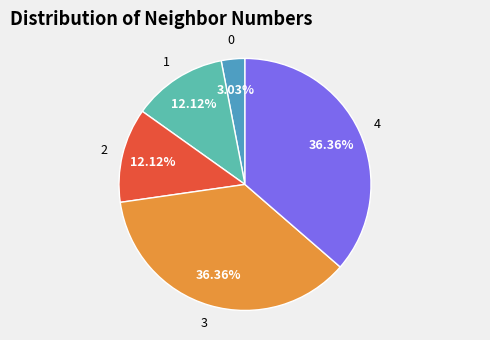

Between 0 and 3, which is larger?

3